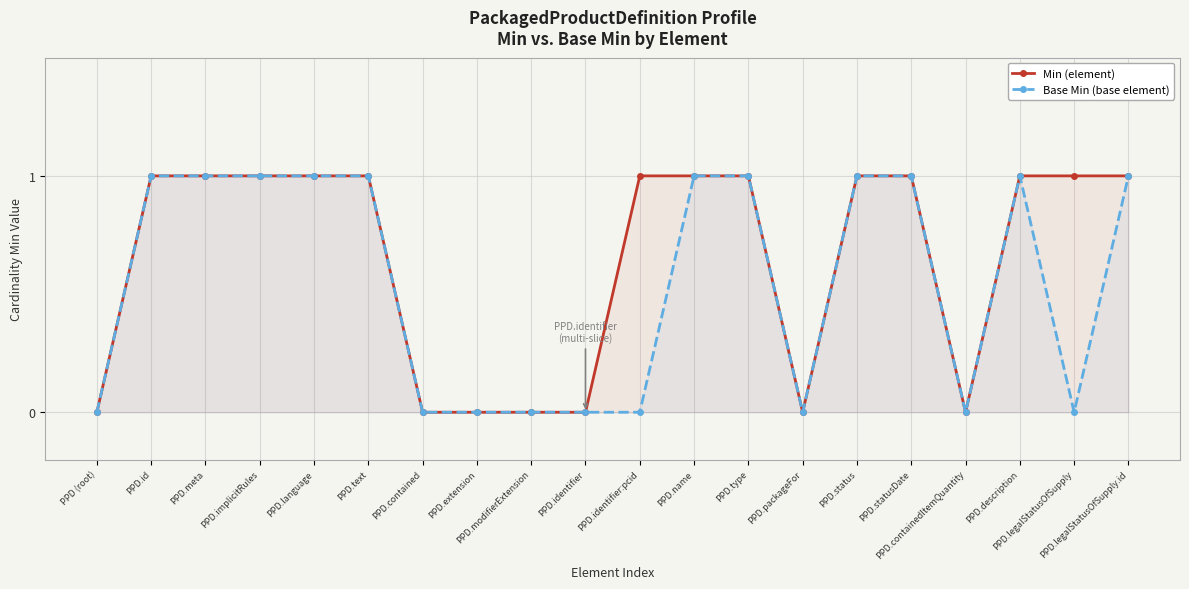

How many interior local peaks does the Base Min (base element) series have?

1